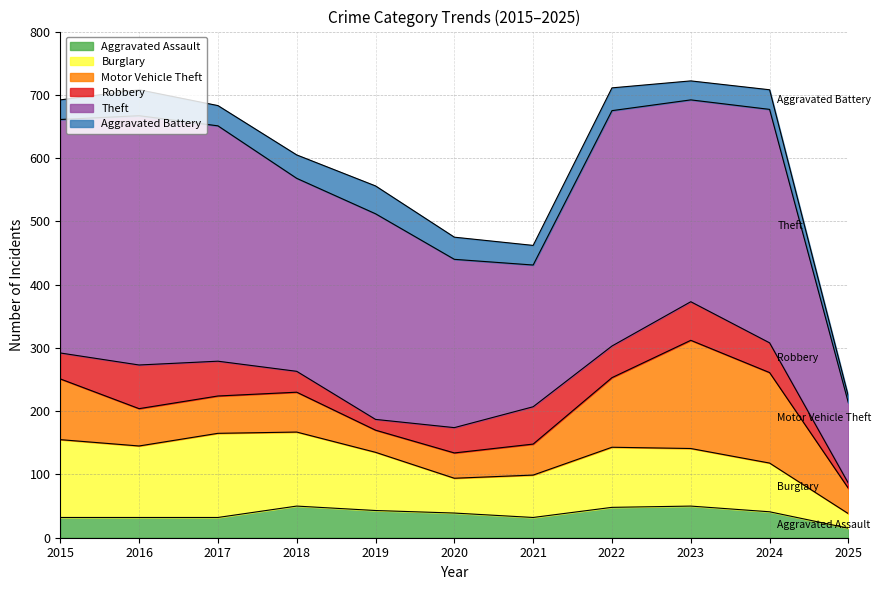

Which category has the highest value across all series?

2016